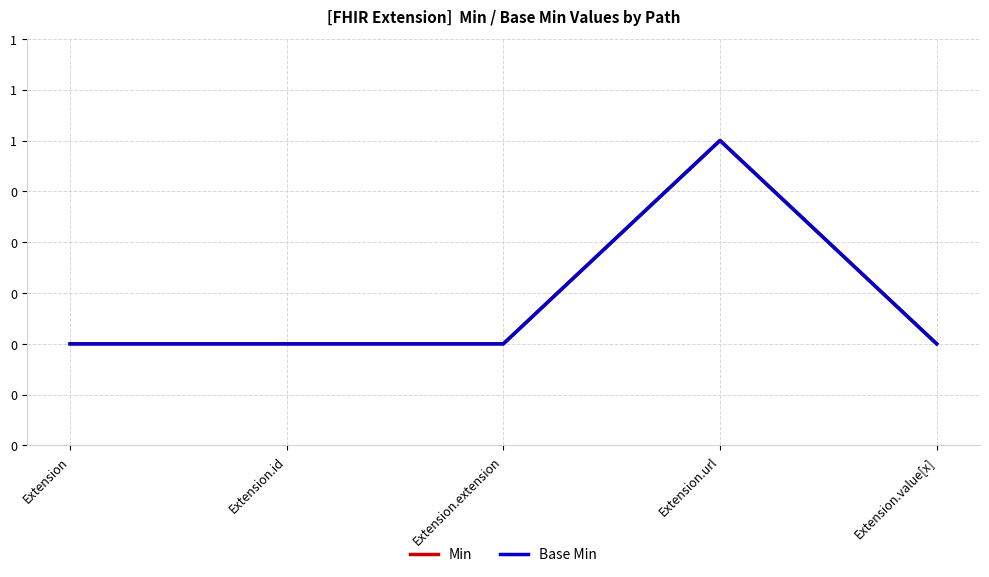

Reading left to right, list all the values displayed in this chart.

Min: 0	0	0	1	0
Base Min: 0	0	0	1	0